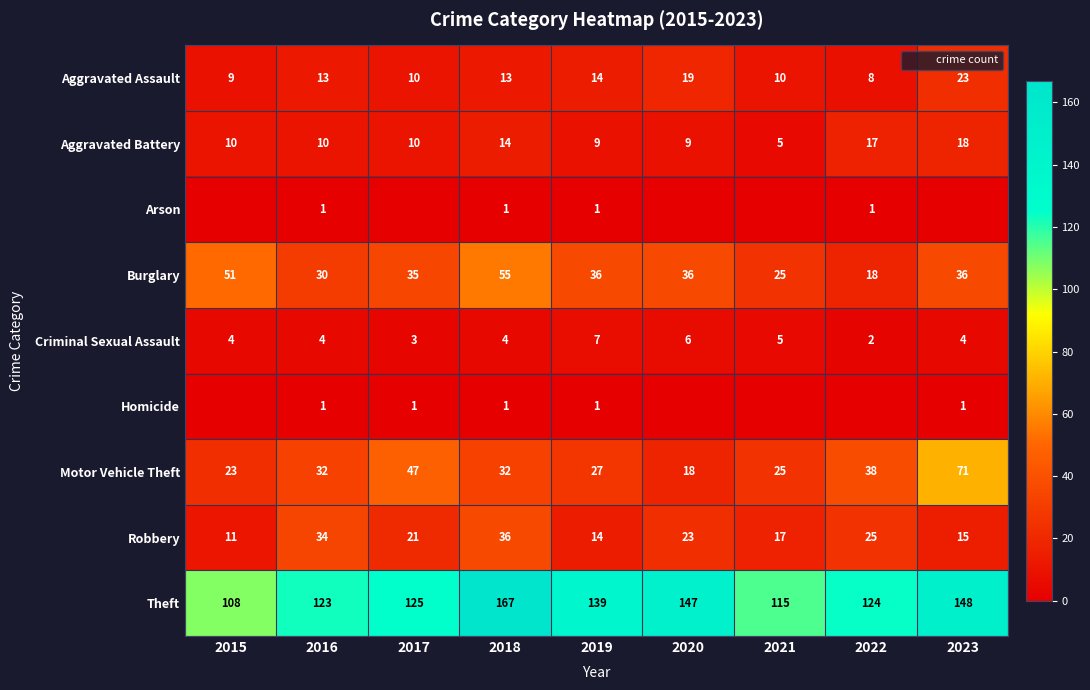

Rank the series by their maximum value, from highest to lowest.

Theft, Motor Vehicle Theft, Burglary, Robbery, Aggravated Assault, Aggravated Battery, Criminal Sexual Assault, Arson, Homicide